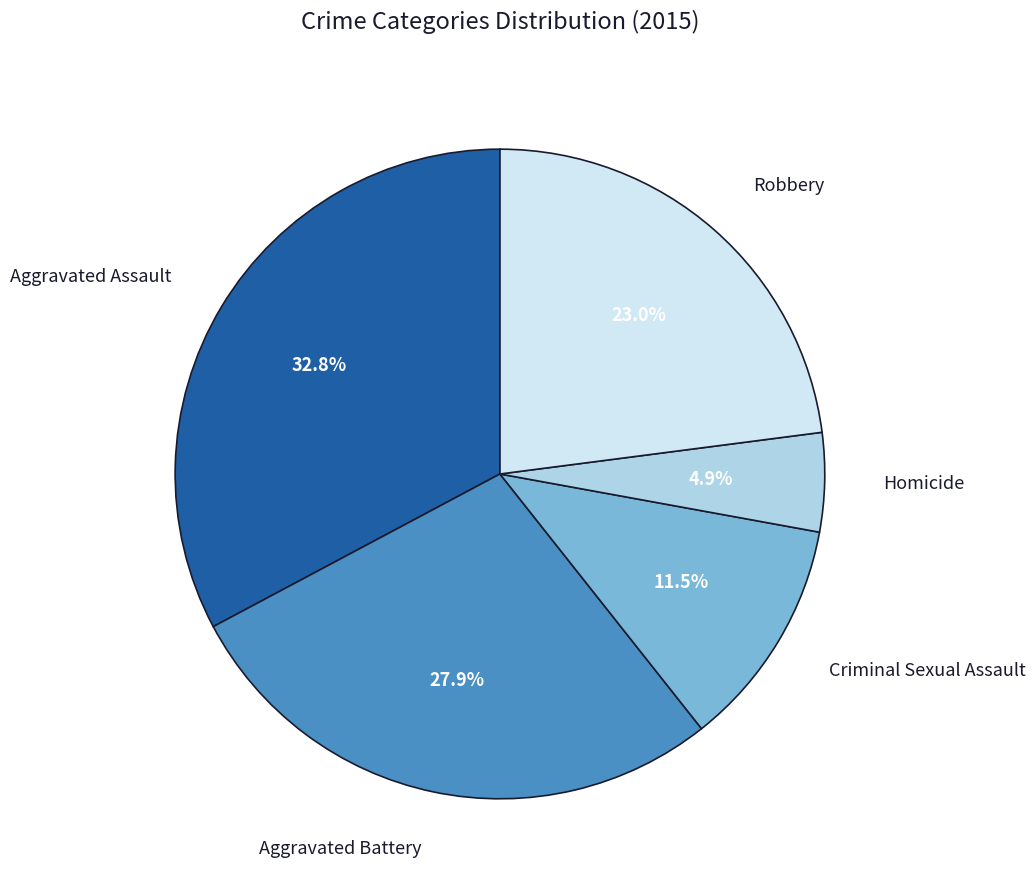

To the nearest percent, what is the combined percentage of Robbery and Criminal Sexual Assault?

34%